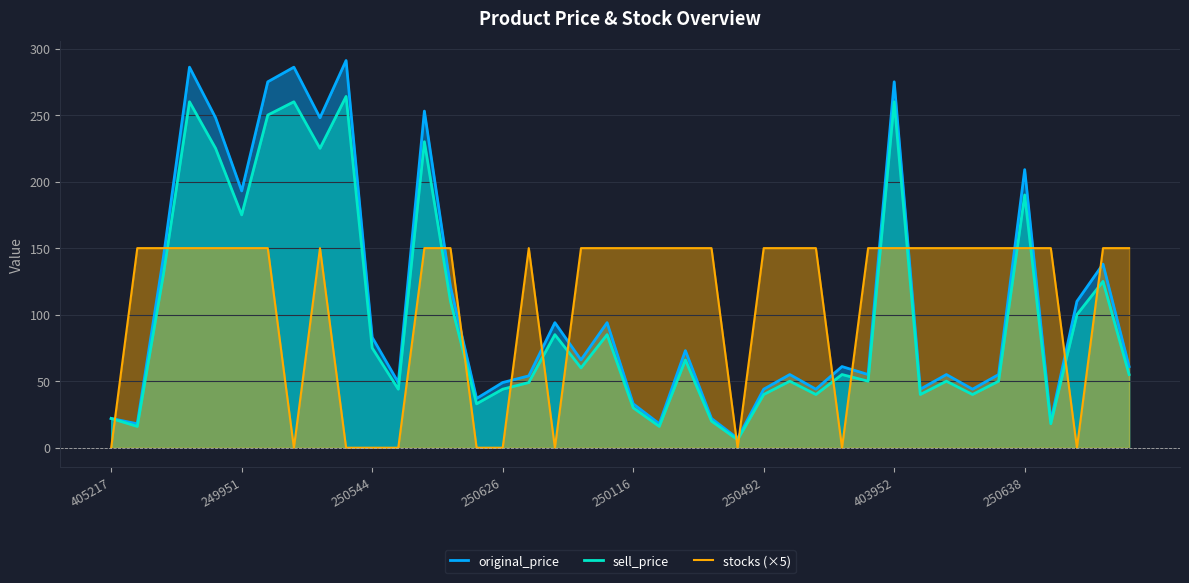

Between 36 and 26, which is larger?

26